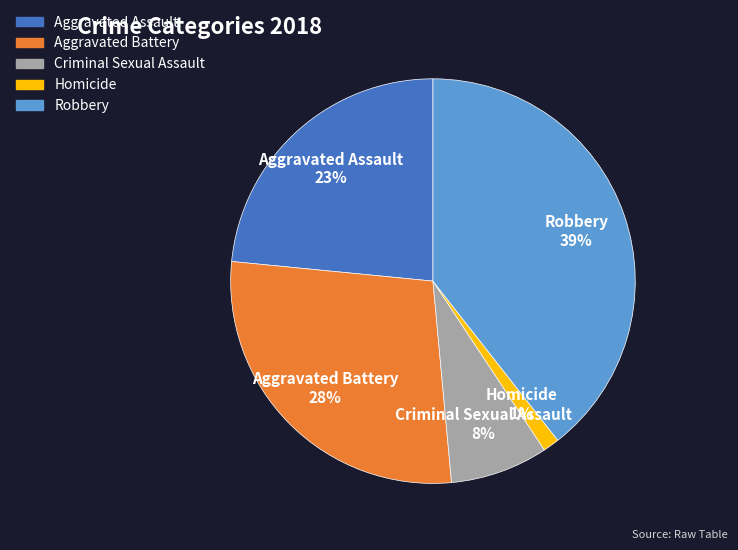

Is Aggravated Assault the majority of the pie?

No